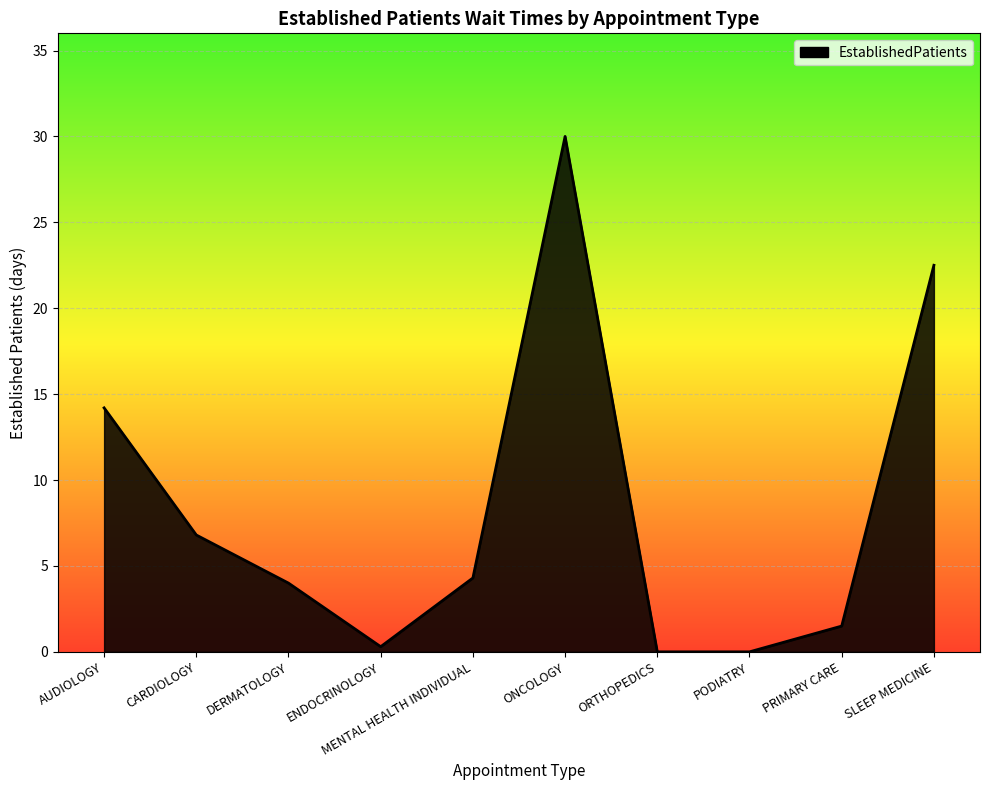

What is the change in value from MENTAL HEALTH INDIVIDUAL to SLEEP MEDICINE?

+18.2